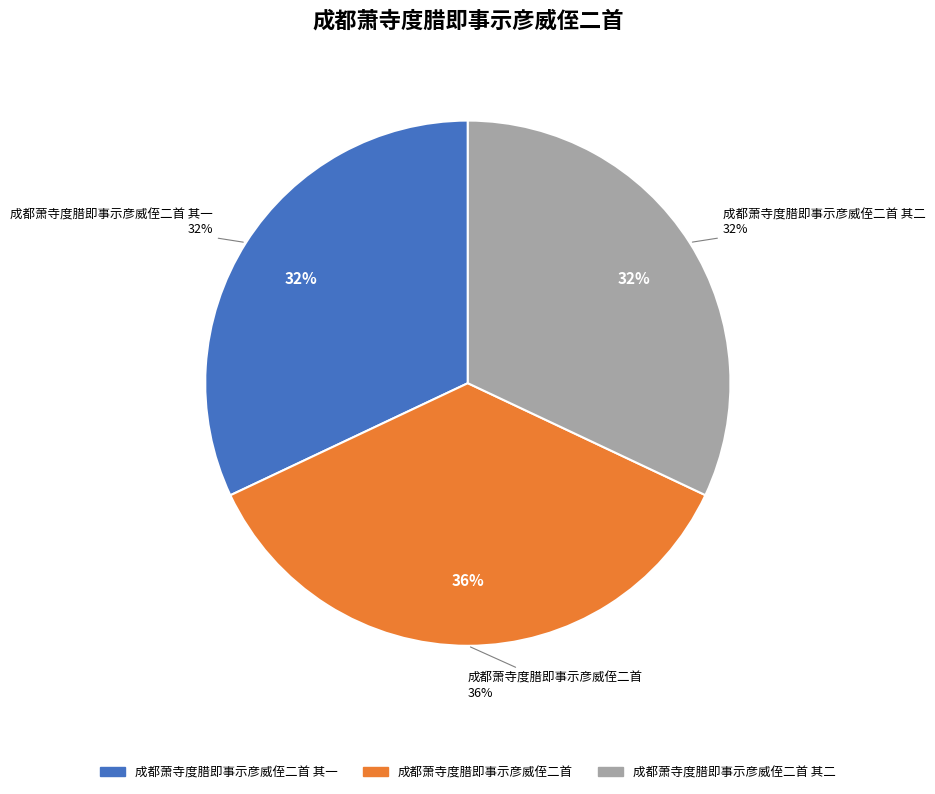

To the nearest percent, what is the average slice percentage?

33%